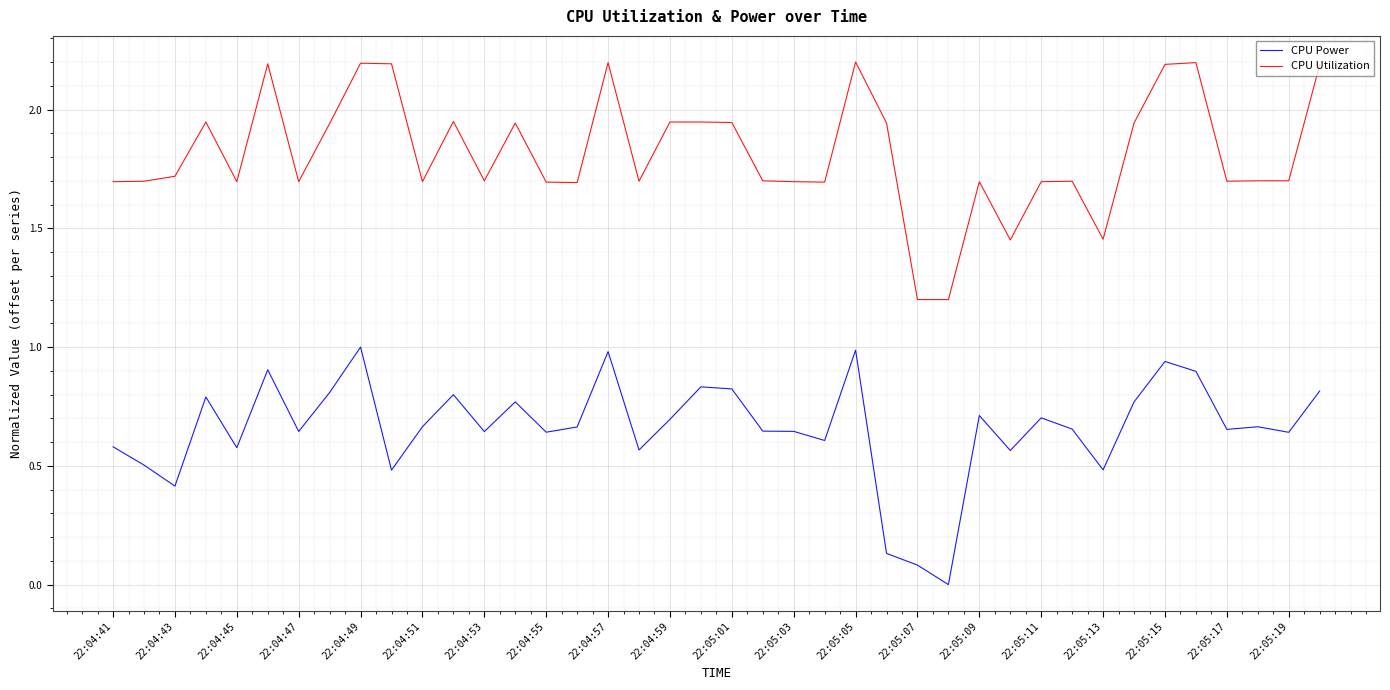

What is the maximum value shown in the chart?

2.2